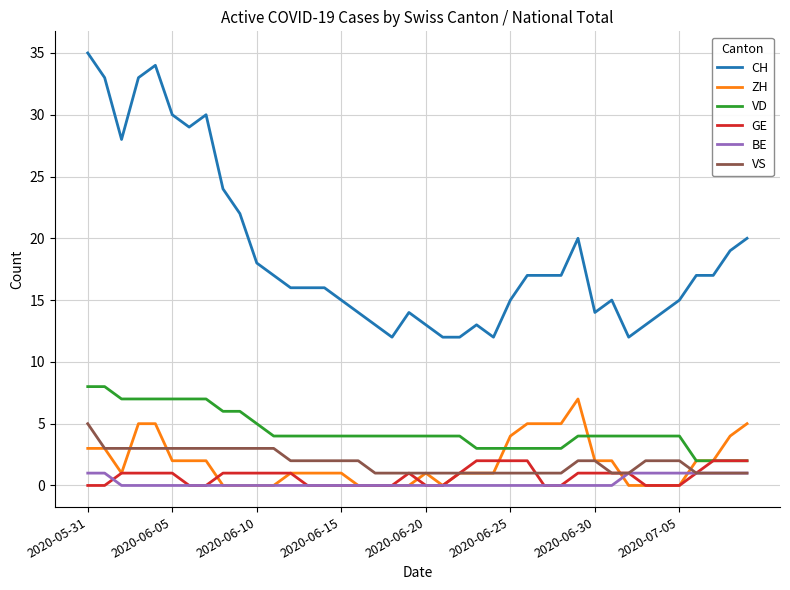

What is the greatest value displayed?

35